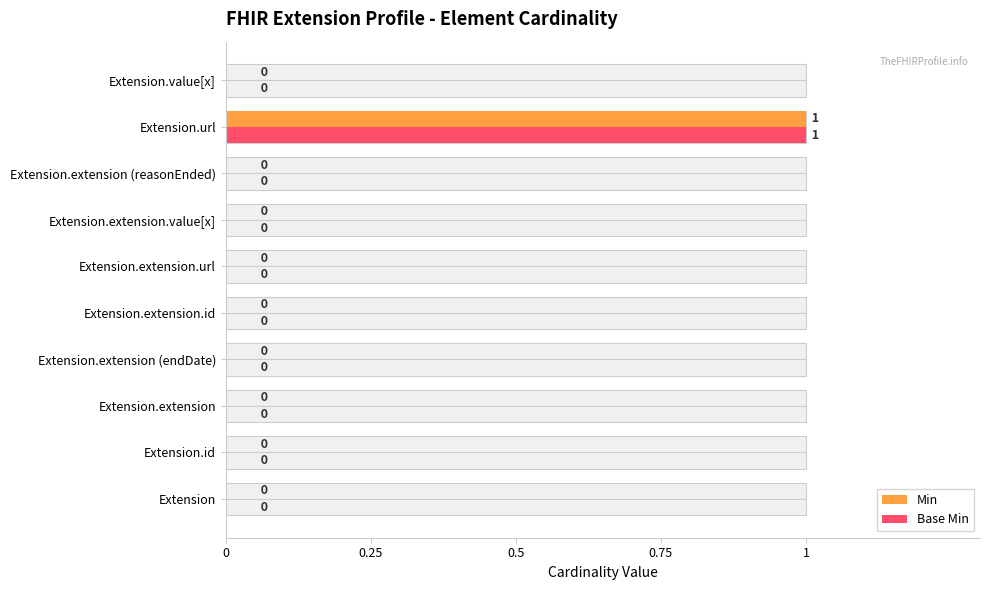

Are the bars horizontal?

Yes